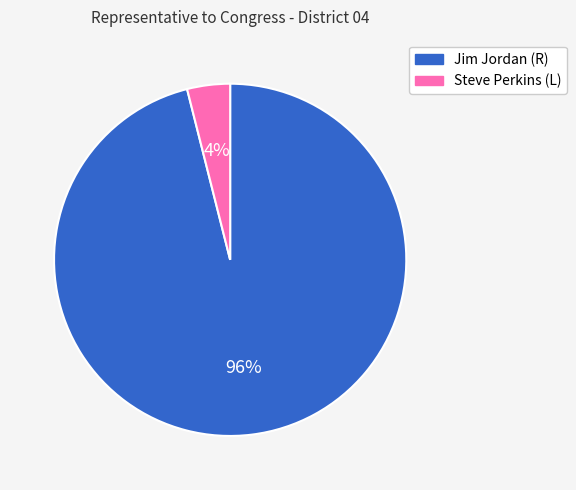

Is it true that Steve Perkins (L) is 4% of the pie?

True